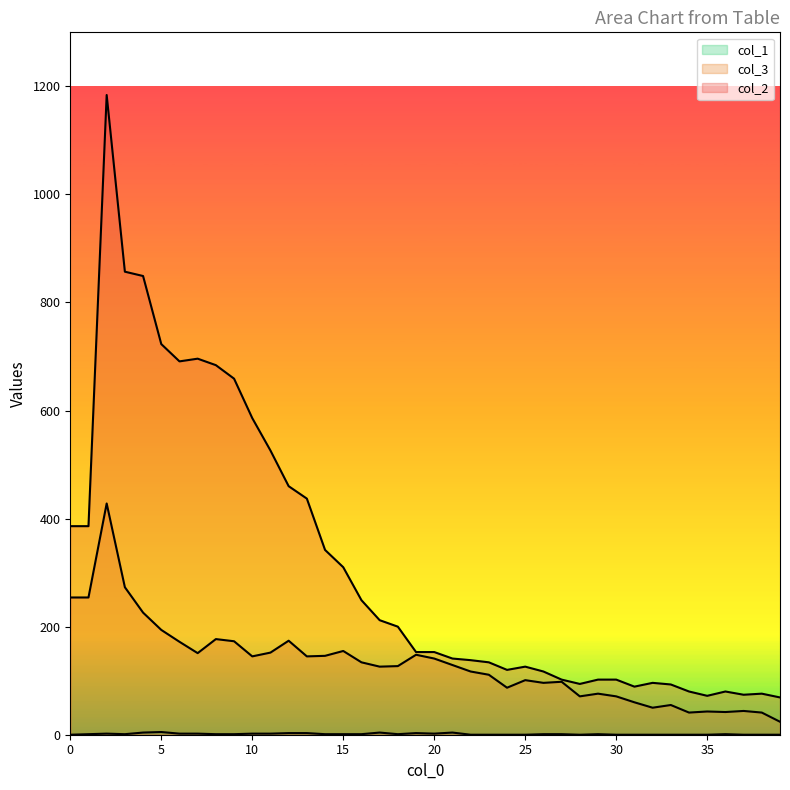

At which category does col_1 reach its first local peak?

2